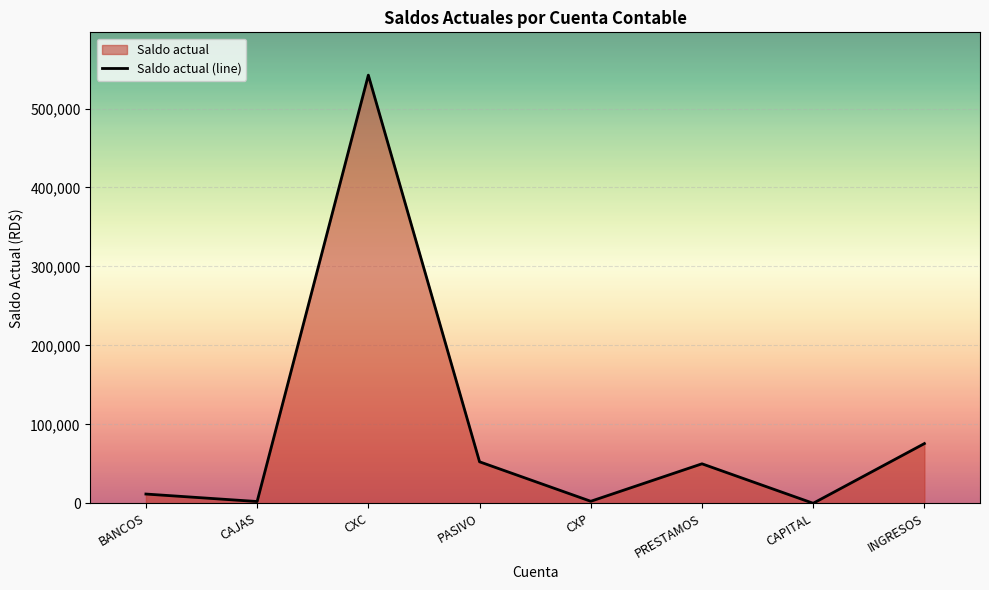

How many points are lower than both their immediate neighbors (excluding endpoints)?

3